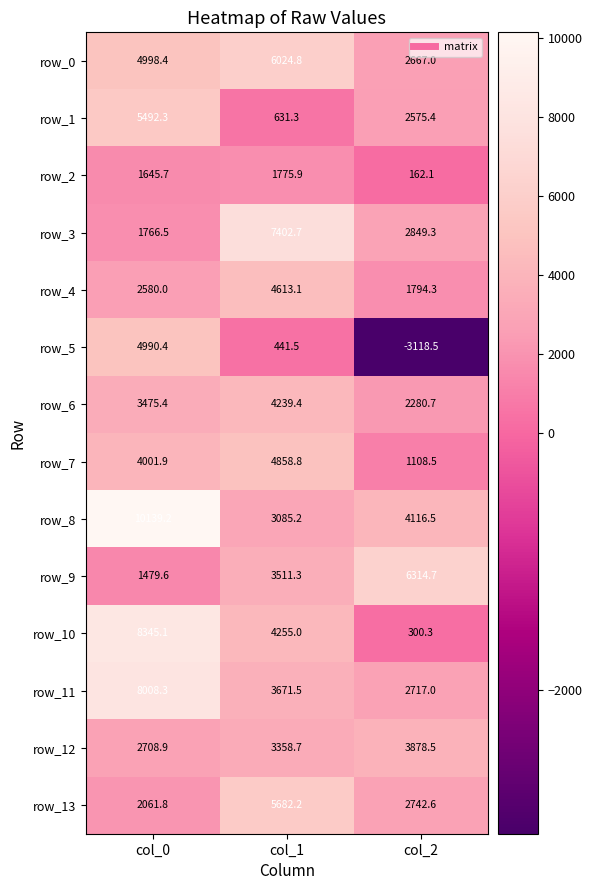

What is the difference between the maximum and minimum values in the row_7 series?

3750.3